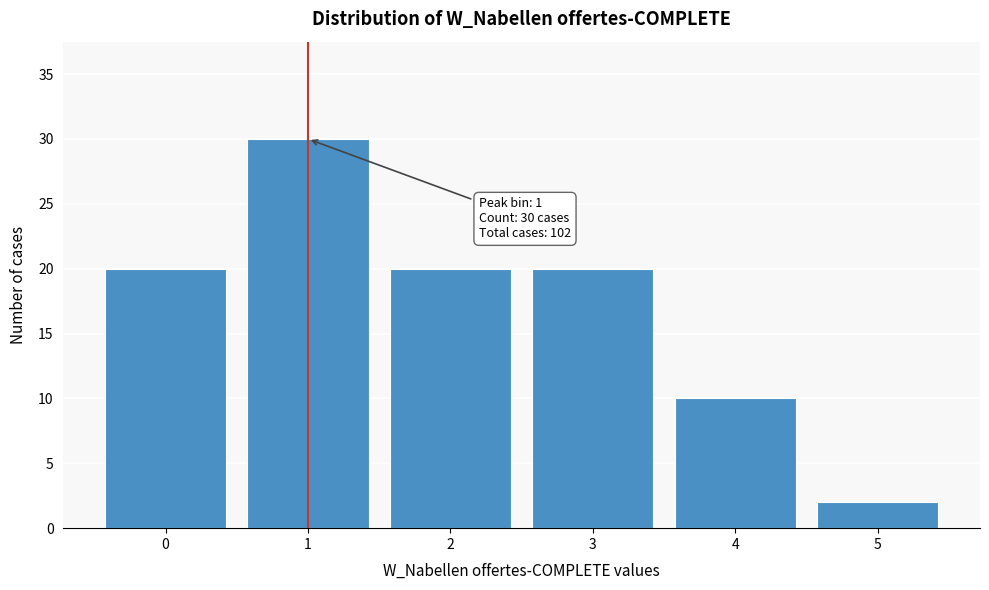

Which range on the x-axis has the tallest bar?

0.5 to 1.5